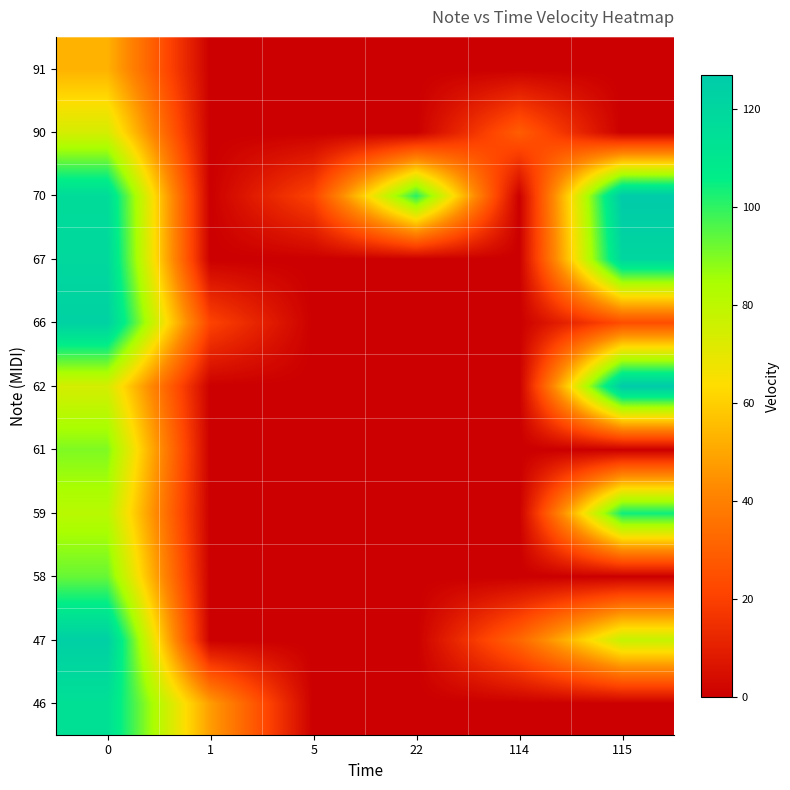

What is the difference between the highest and lowest values at 115?

127